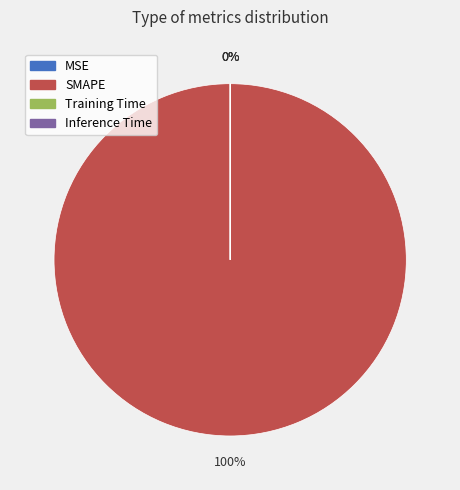

To the nearest percent, what is the difference between the largest and smallest slice percentages?

100%